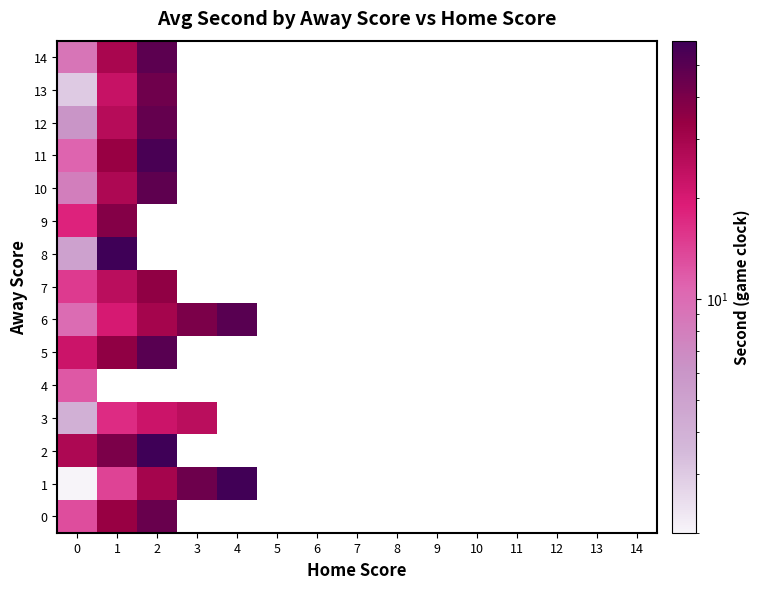

Rank the series by their maximum value, from highest to lowest.

2, 8, 1, 11, 5, 6, 14, 10, 12, 0, 13, 9, 7, 3, 4